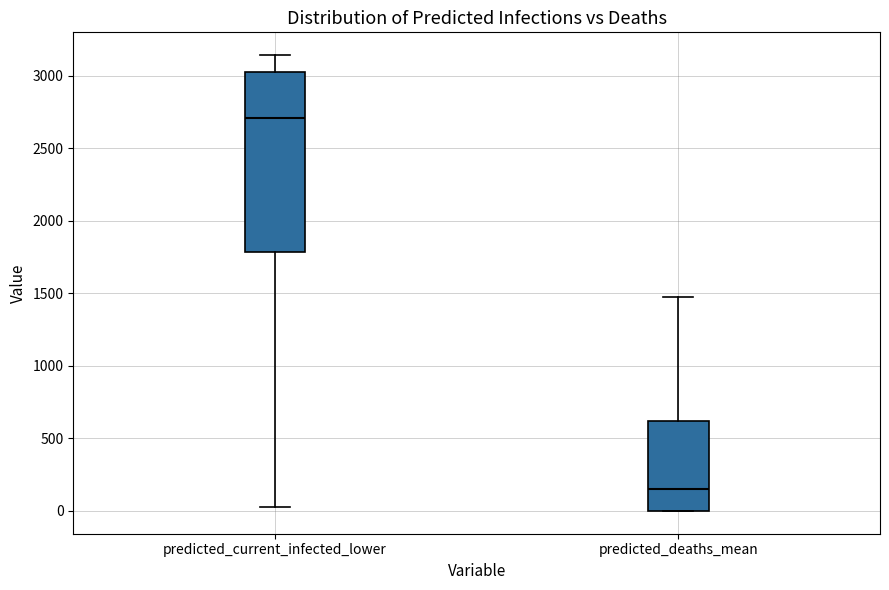

Reading left to right, read every box against the y-axis: the position of its median line, the range the box covers, and the ends of its whiskers. The values are not printed on the chart, so give them approximately, as read against the axis.

predicted_current_infected_lower: median 2700, box 1800 to 3000, whiskers 50 to 3150
predicted_deaths_mean: median 150, box 0 to 600, whiskers 0 to 1500